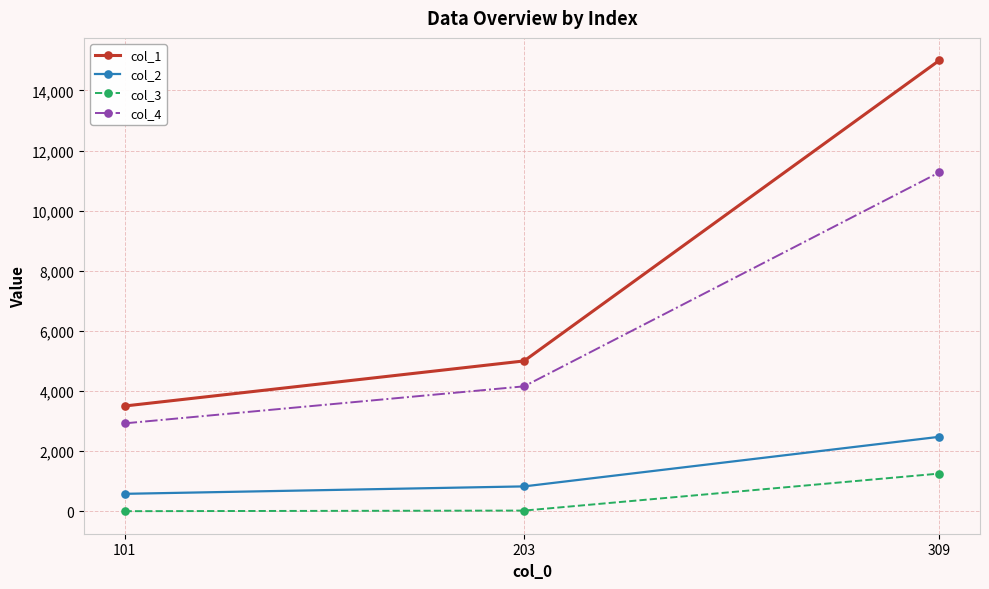

Which category has the highest value across all series?

309